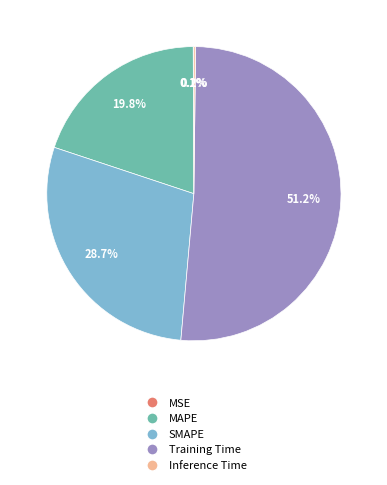

Which has a higher value, SMAPE or Training Time?

Training Time